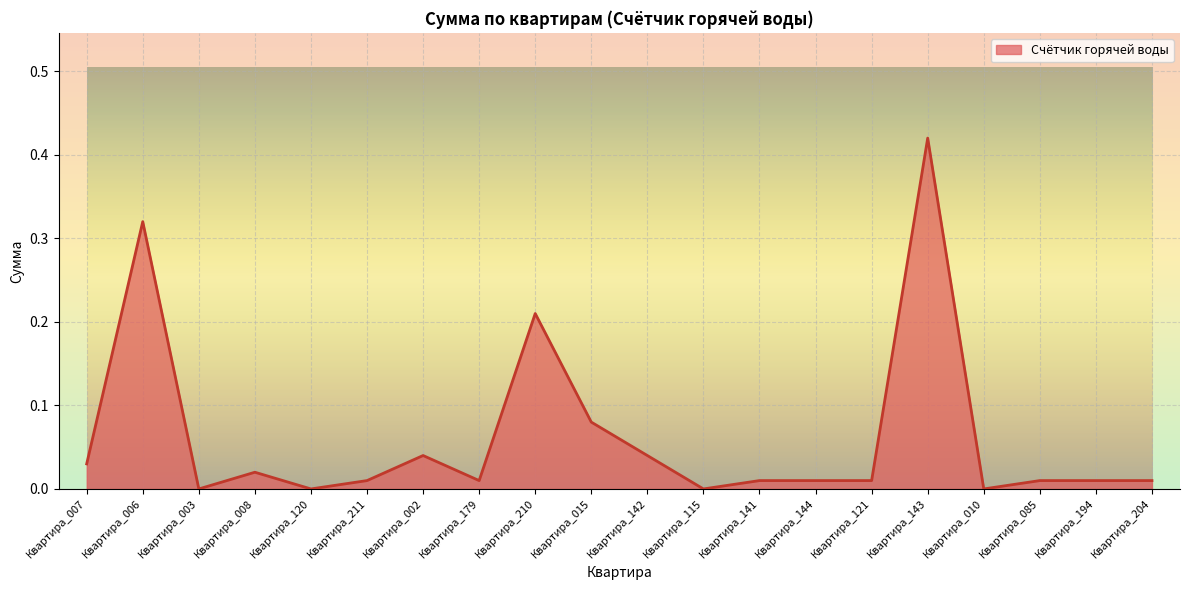

Is it true that the value at Квартира_003 is 0.0?

True